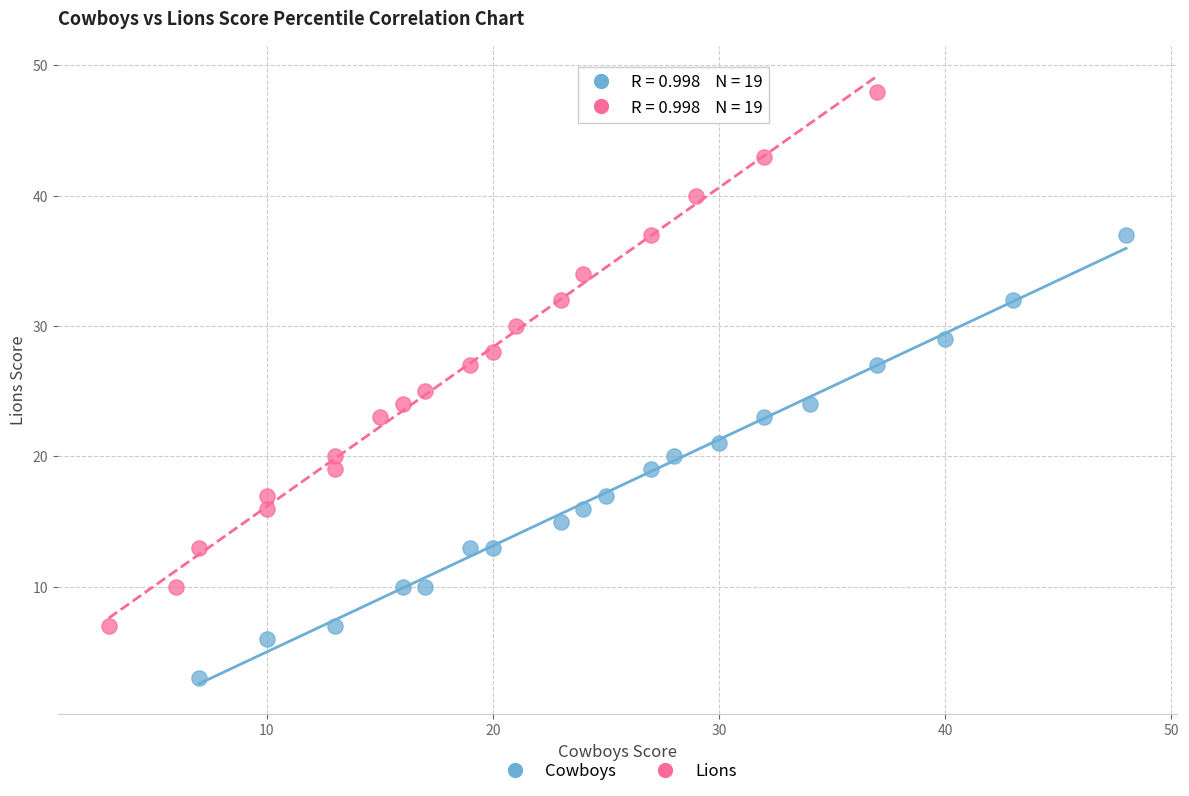

What are all the series names shown in the legend?

Cowboys, Lions